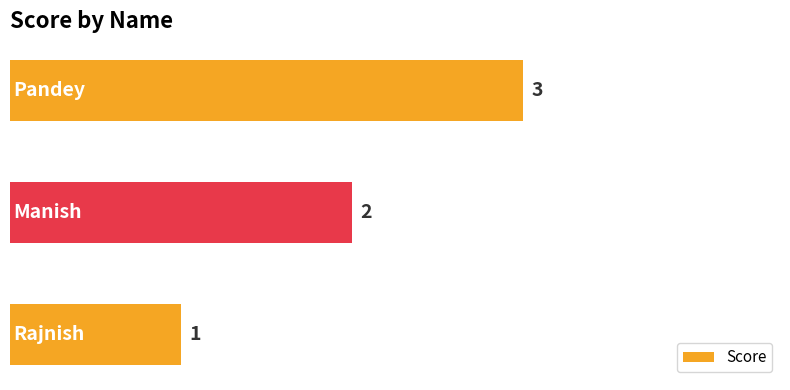

How many series are shown in this chart?

1